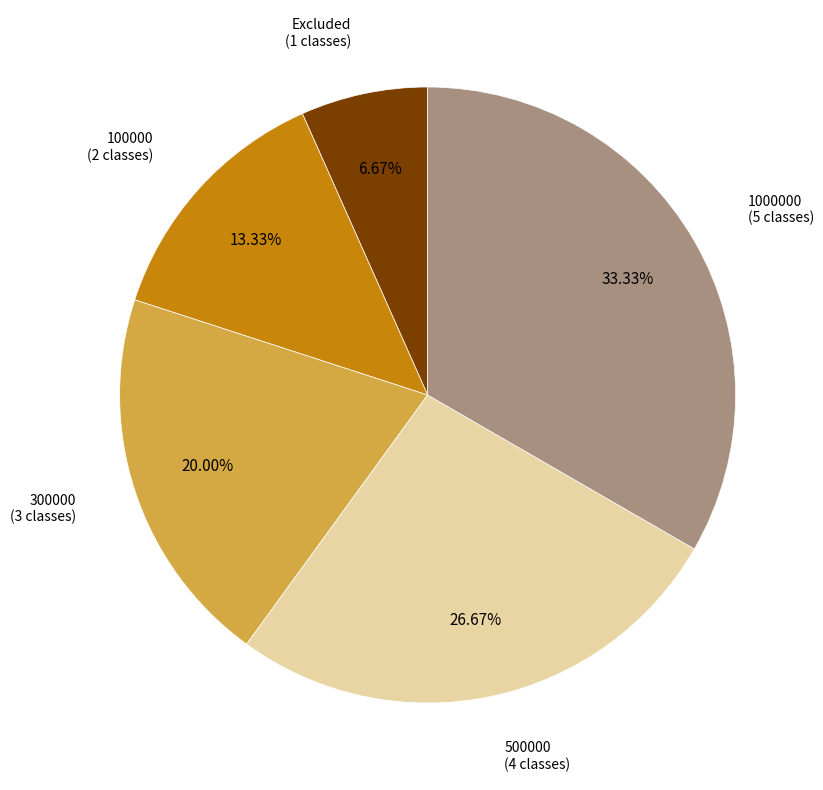

Is there any slice that represents more than half of the pie?

No